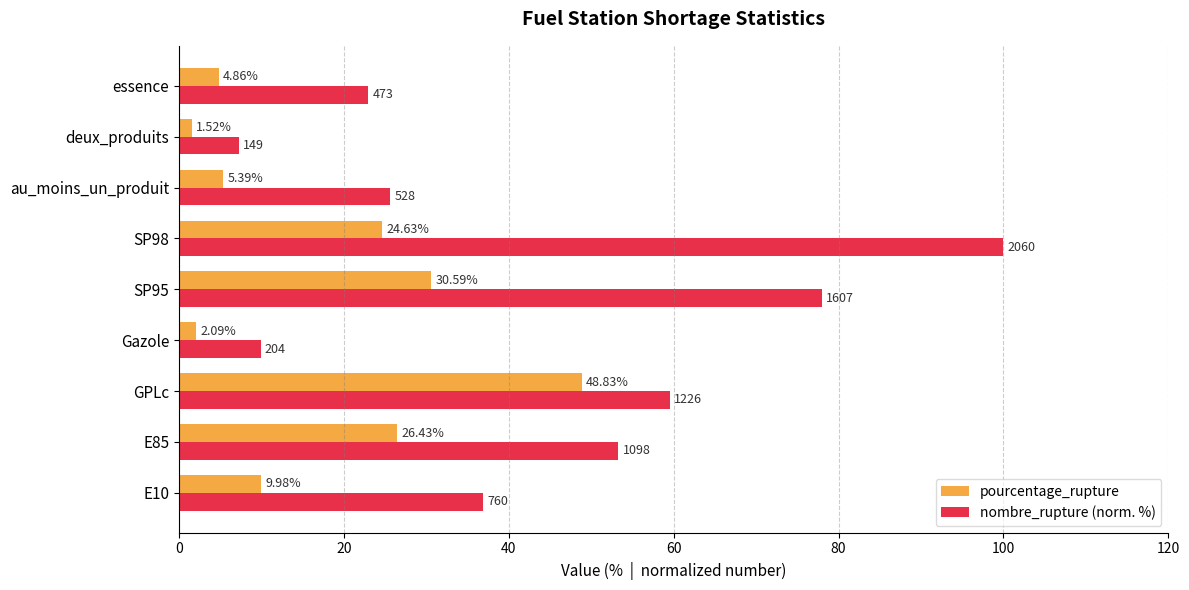

Which category has the lowest value in the pourcentage_rupture series?

deux_produits